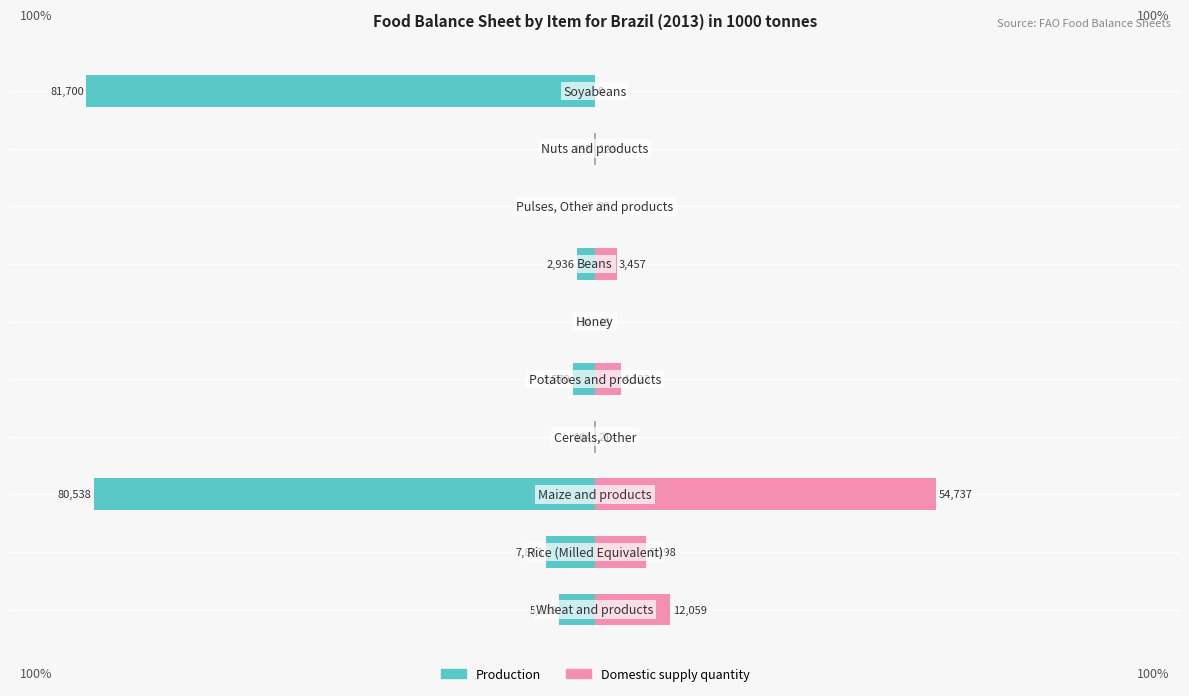

Are the bars grouped side by side (vs. stacked)?

Yes